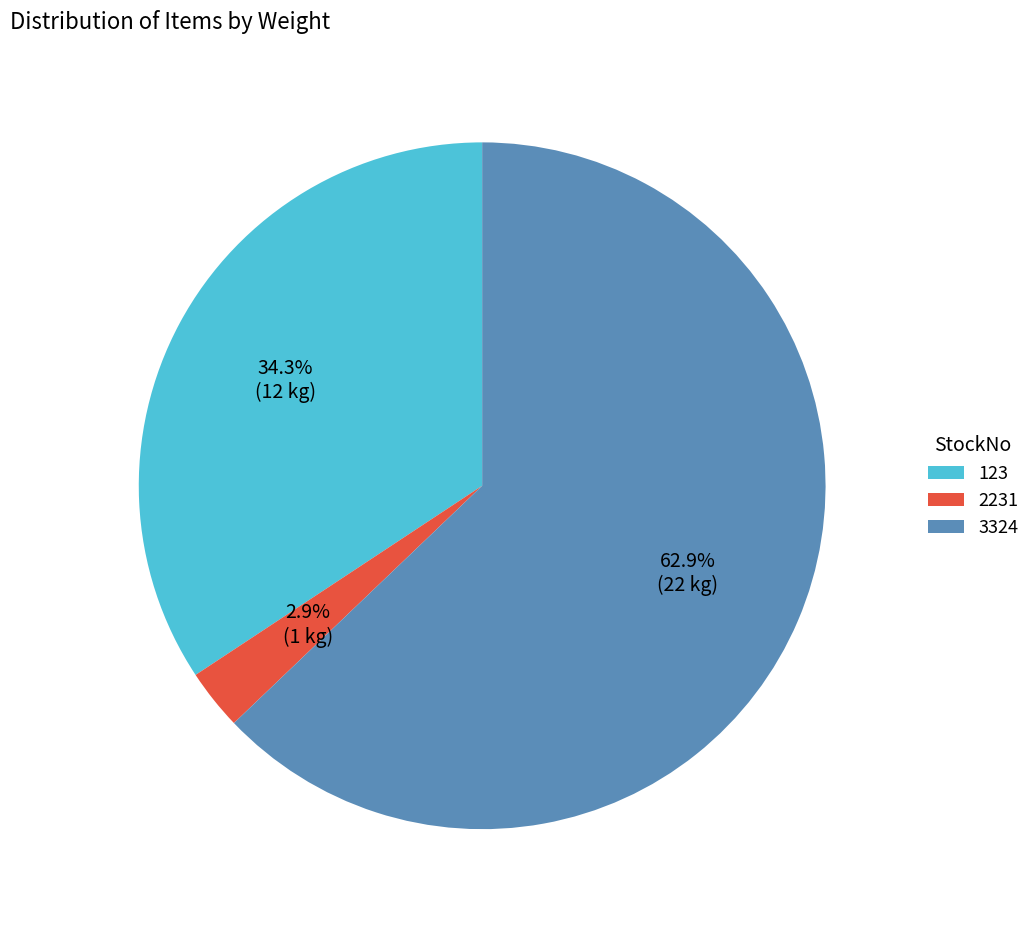

What is the largest slice in the pie chart?

3324